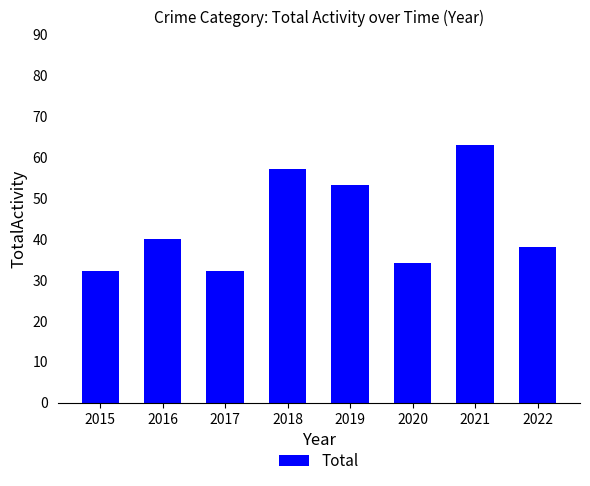

What is the sum of the values at 2017 and 2022?

70